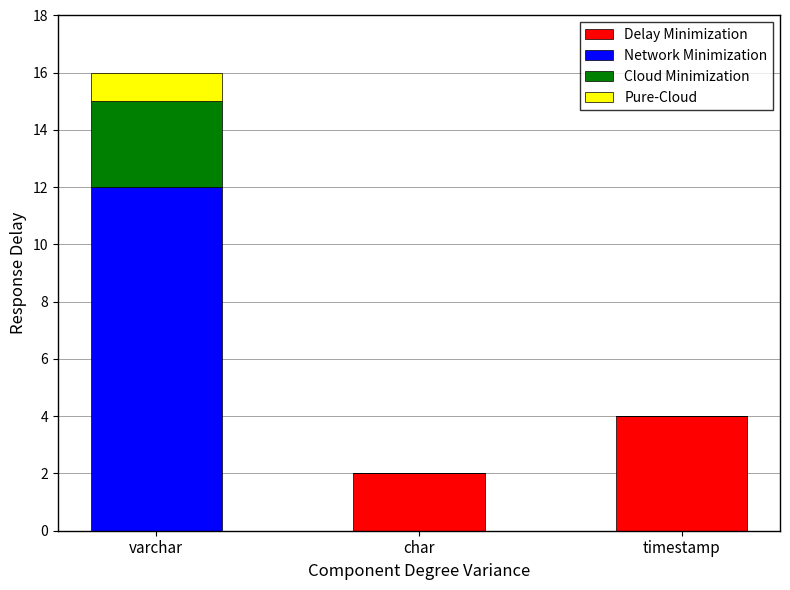

Reading left to right, transcribe the values for Delay Minimization.

varchar=0	char=2	timestamp=4